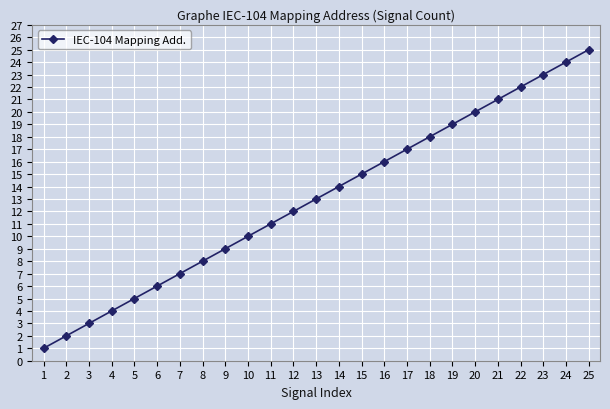

How many lines are shown in the chart?

1